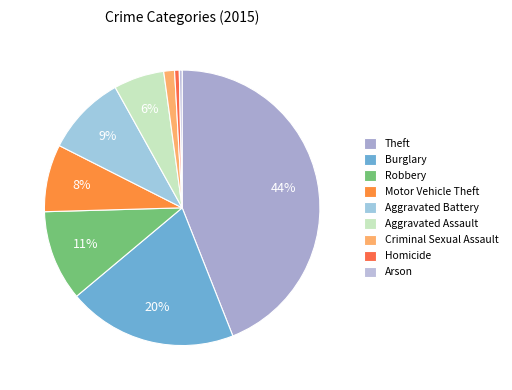

Do Burglary and Aggravated Assault together represent more than half of the pie?

No